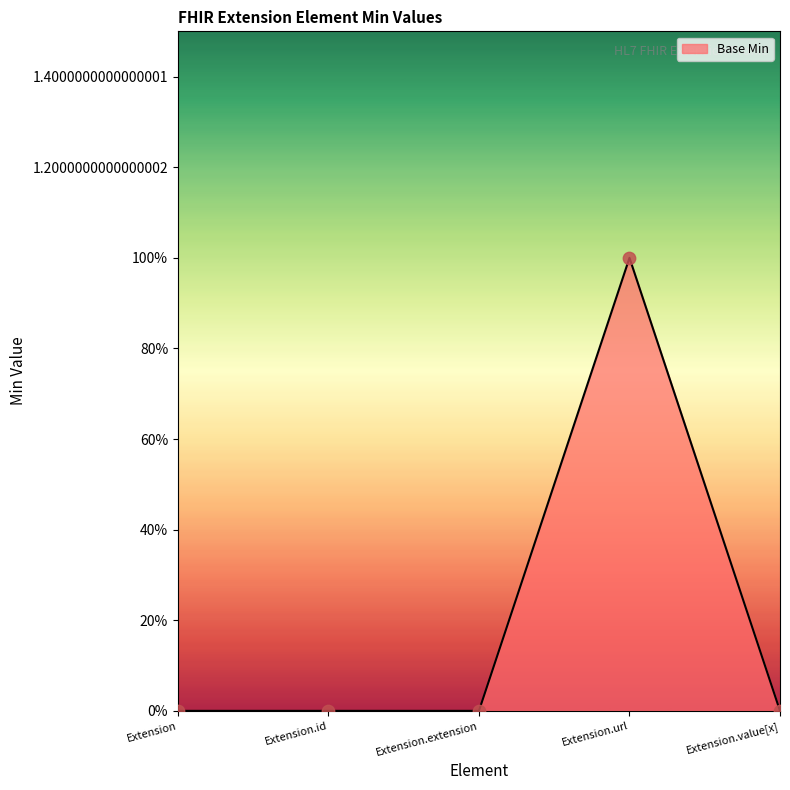

Which has a higher value, Extension or Extension.extension?

Extension